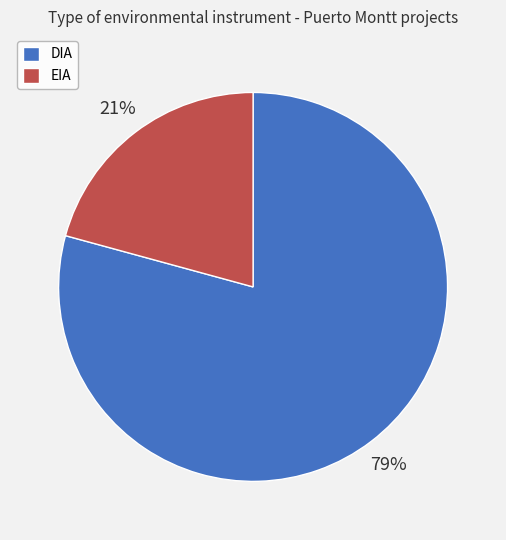

Count the number of slices in the pie.

2